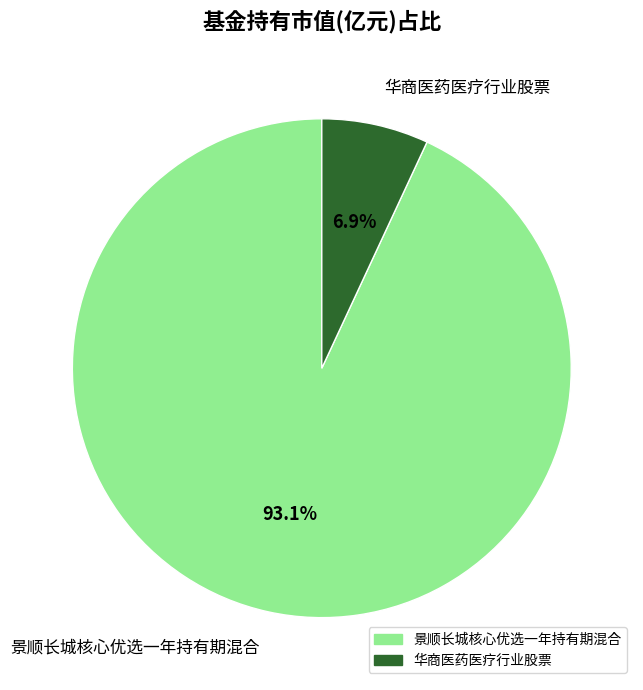

To the nearest percent, what is the combined percentage of 景顺长城核心优选一年持有期混合 and 华商医药医疗行业股票?

100%